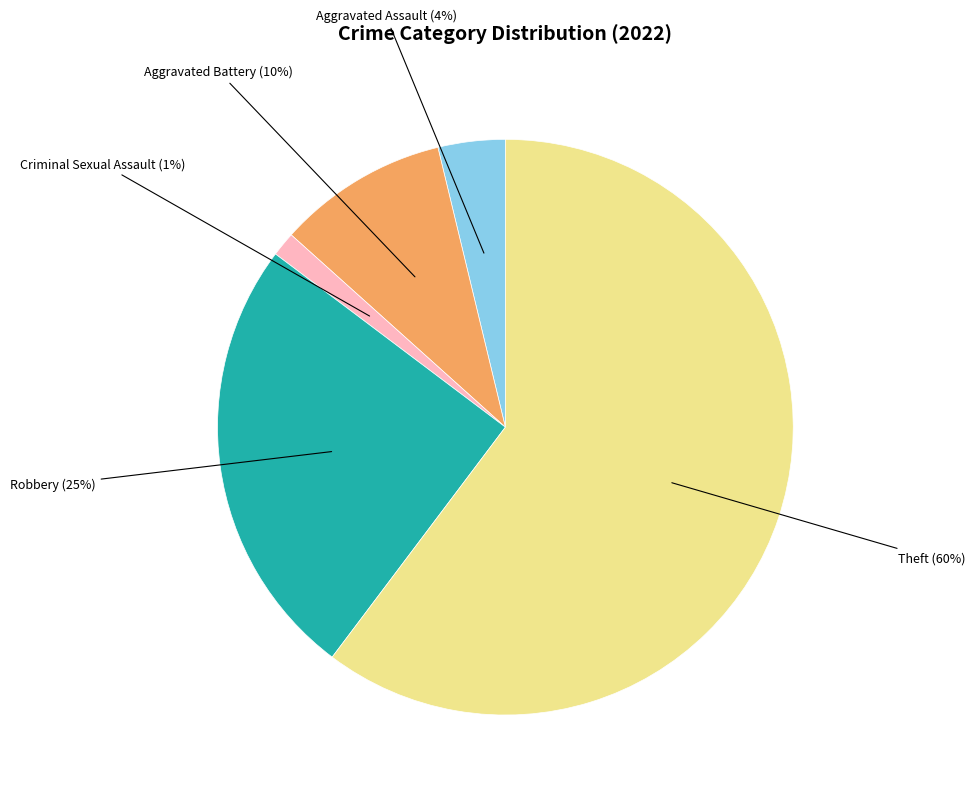

To the nearest percent, what is the difference between the largest and smallest slice percentages?

59%